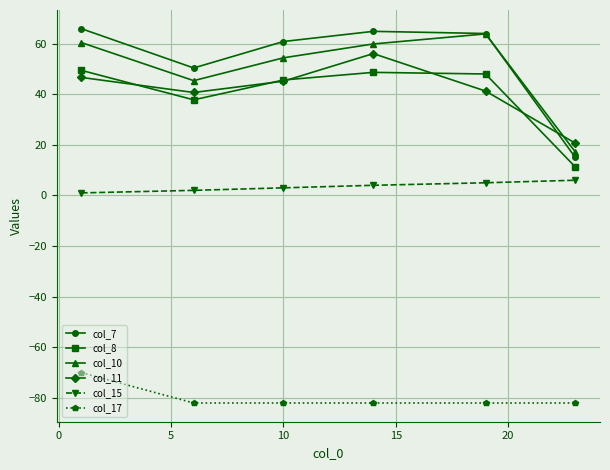

What are all the series names shown in the legend?

col_7, col_8, col_10, col_11, col_15, col_17